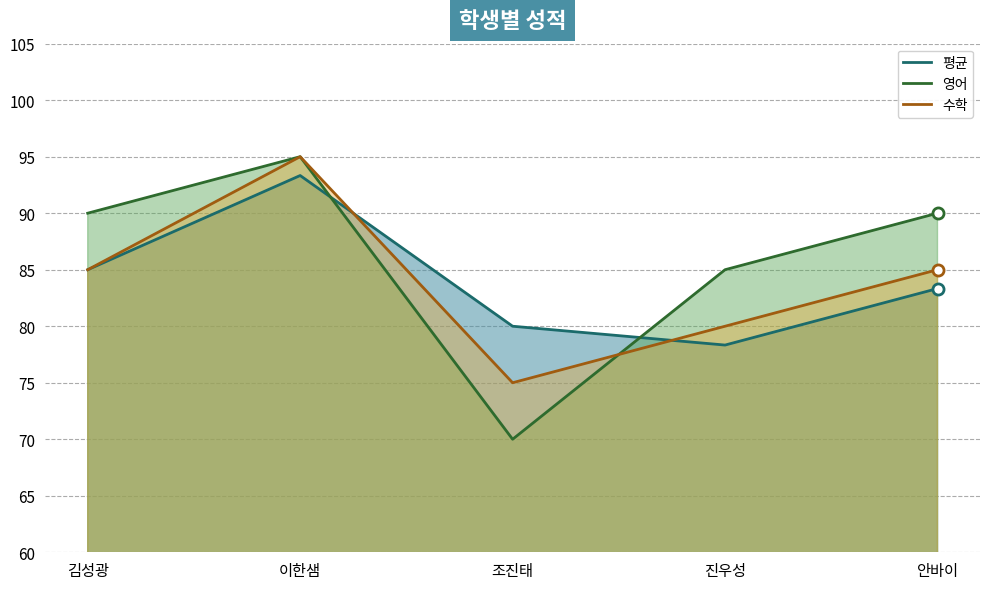

What is the maximum value for 평균?

93.3